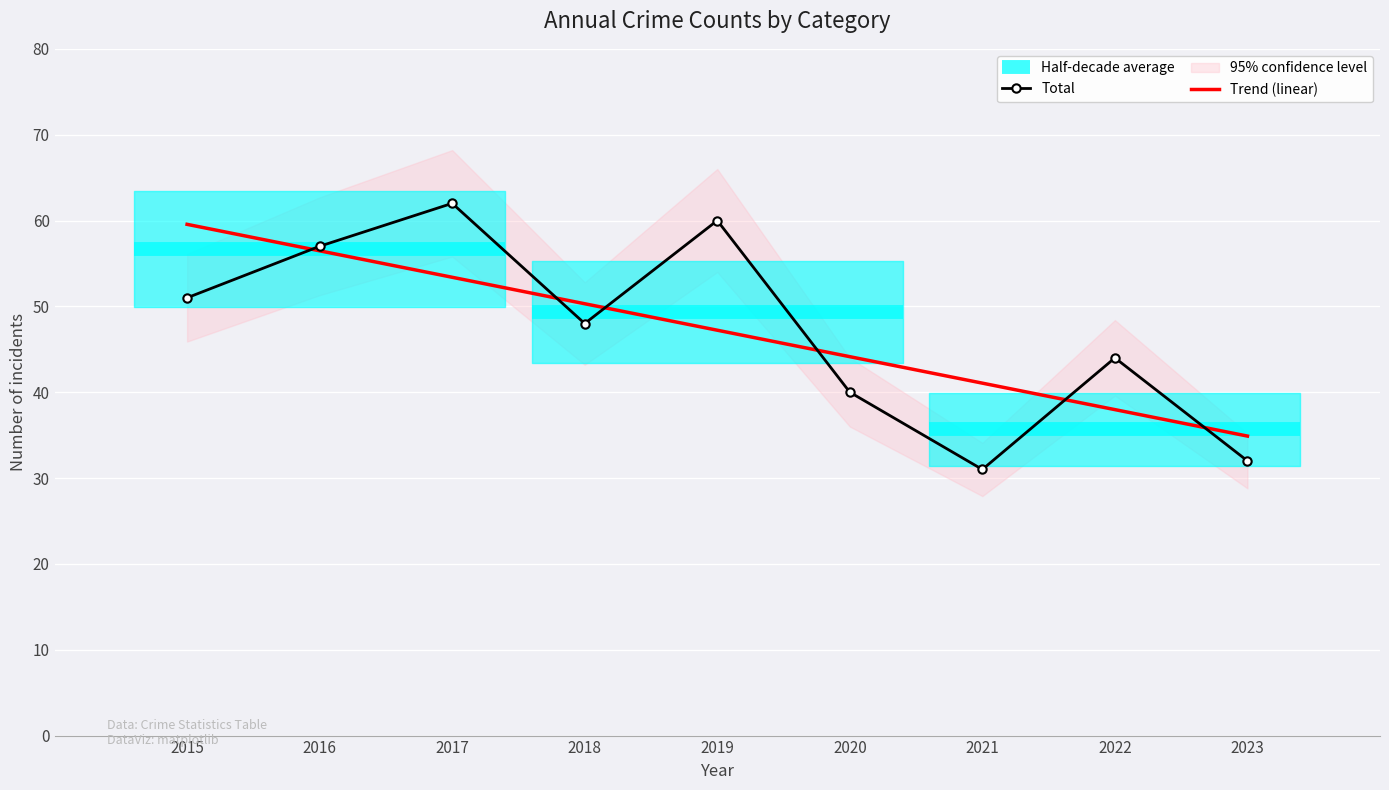

True or false: Motor Vehicle Theft and Theft intersect in this chart.

False